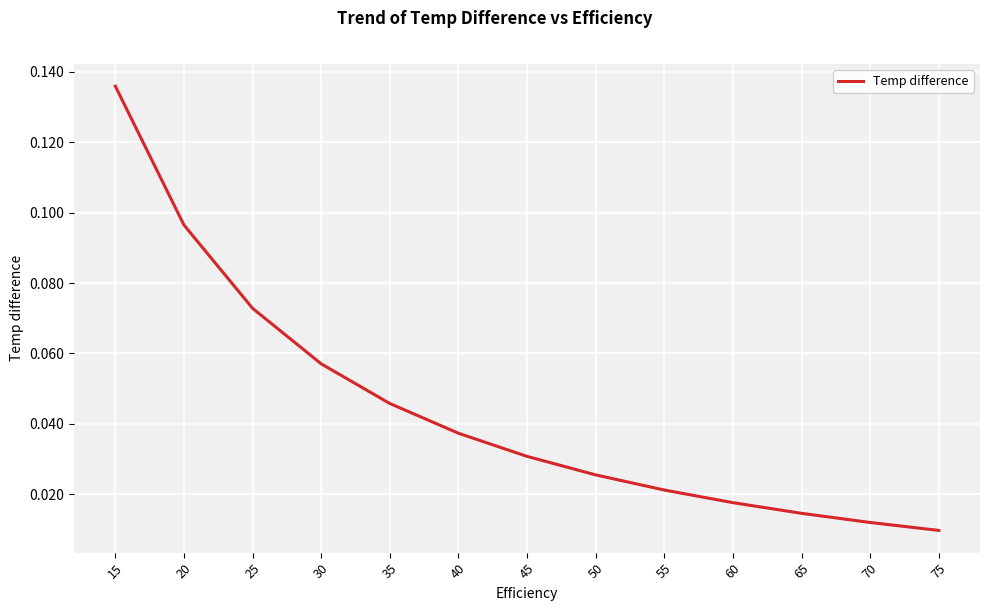

Which category has the highest value across all series?

15